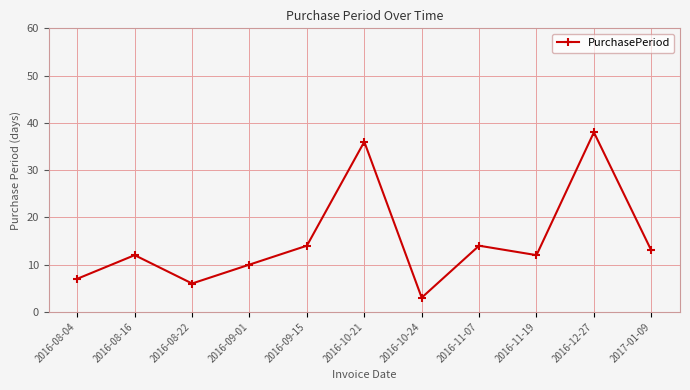

What is the difference between the values at 2016-11-07 and 2016-09-01?

4